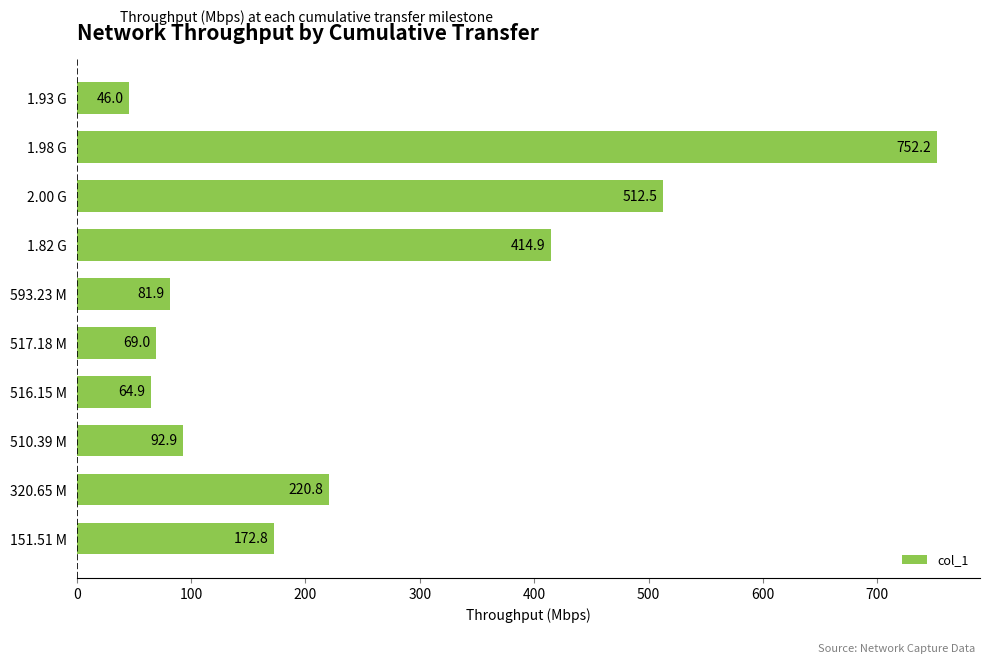

Is it true that the value at 2.00 G is 512.5?

True